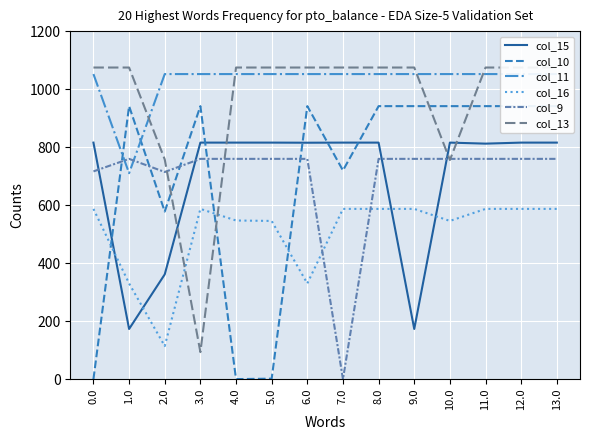

The col_11 series shows 1051.9 at 11.0. True or false?

True